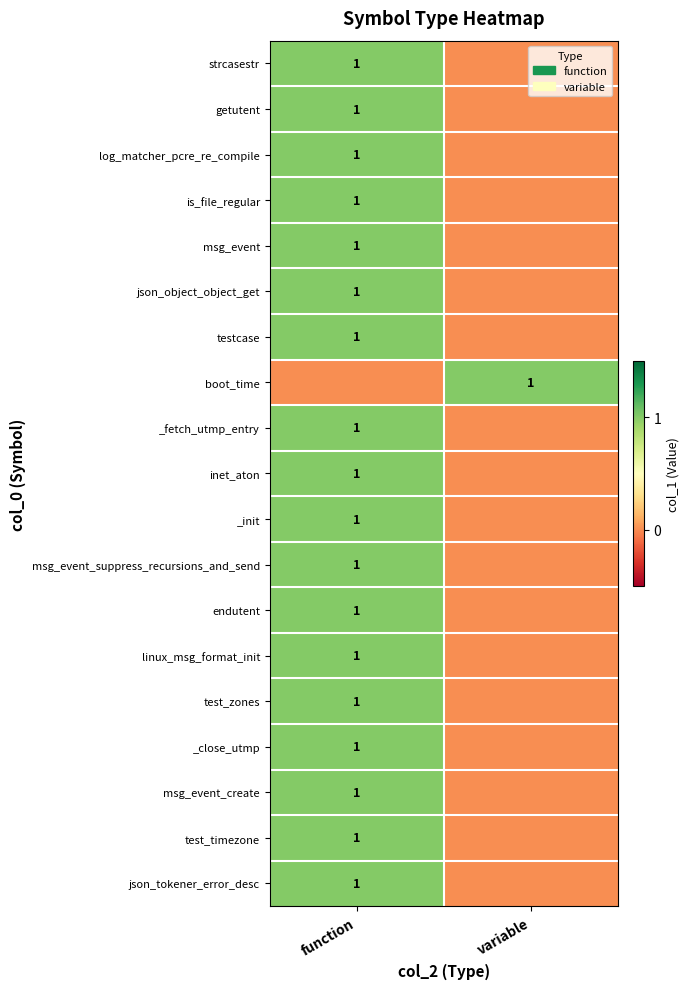

What is the difference between the highest and lowest values at variable?

1